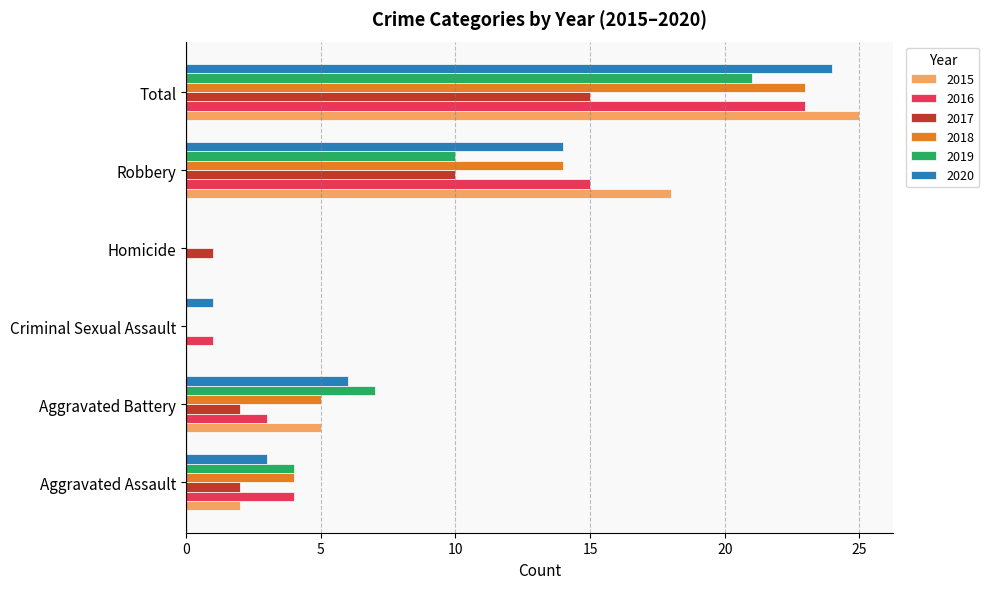

Is the value of 2019 at Homicide greater than the value of 2015 at Total?

No